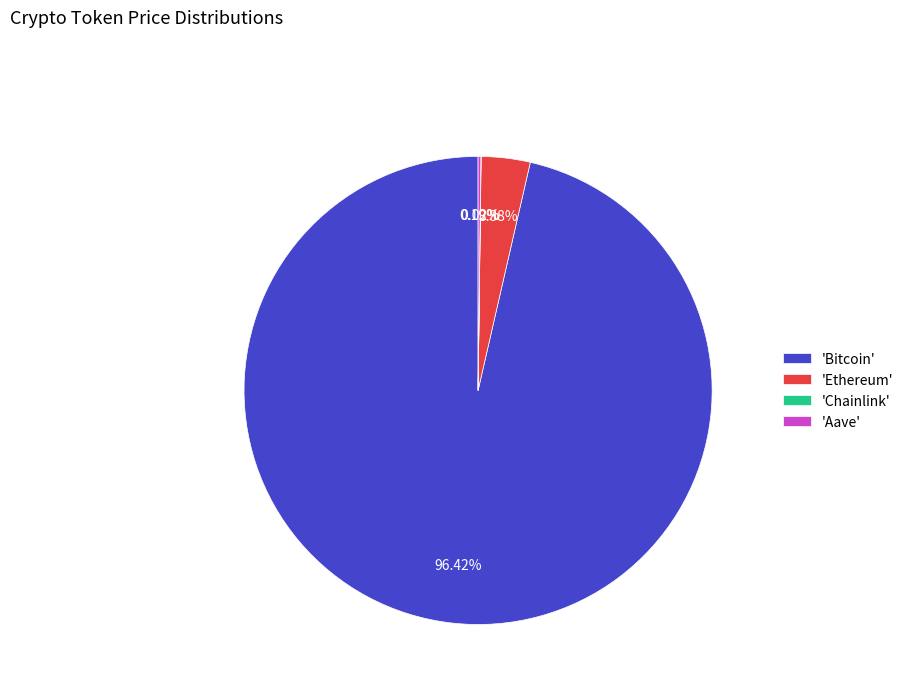

To the nearest percent, what is the difference between the largest and smallest slice percentages?

96%